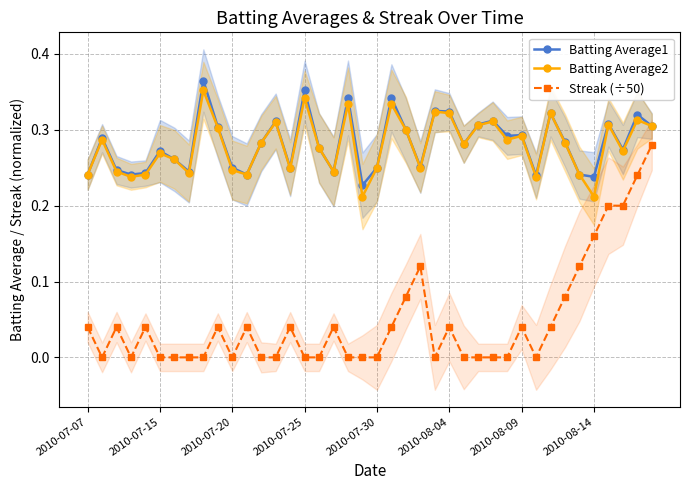

True or false: Batting Average1 and Streak (÷50) cross at least once.

False